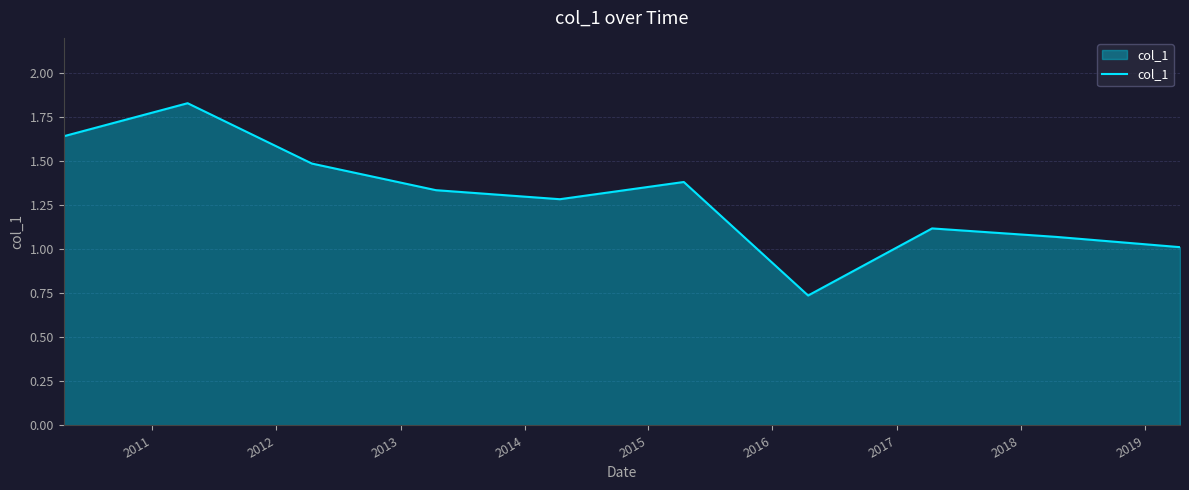

Is this an area chart (filled region under the line)?

Yes